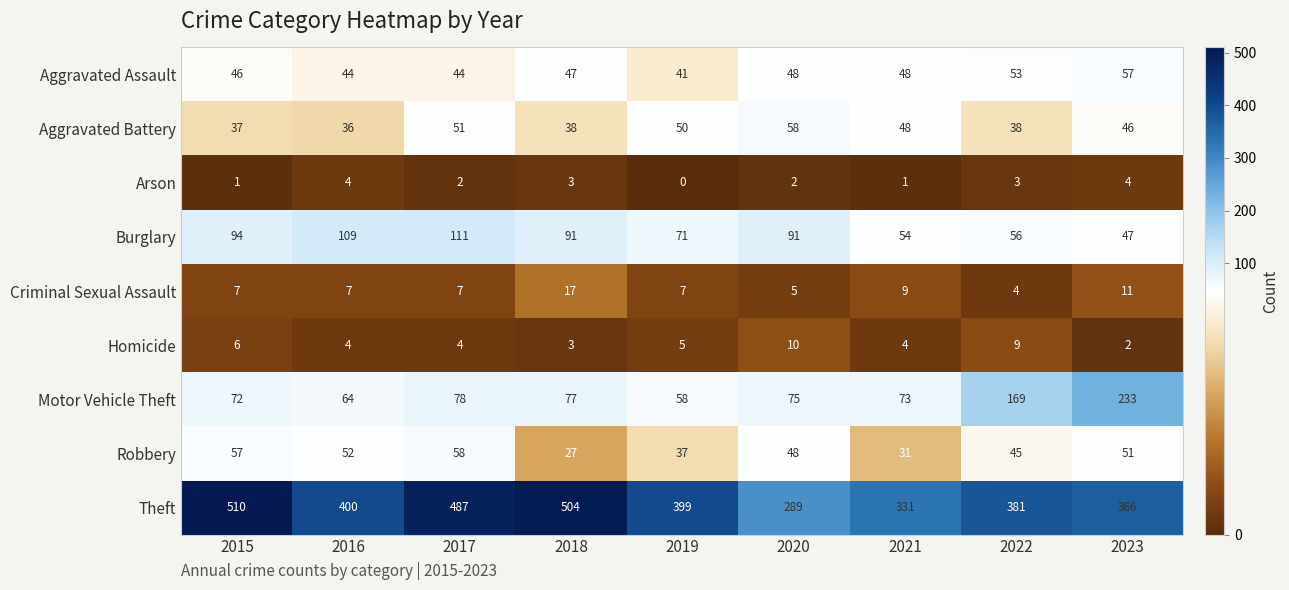

What is the greatest value displayed?

510